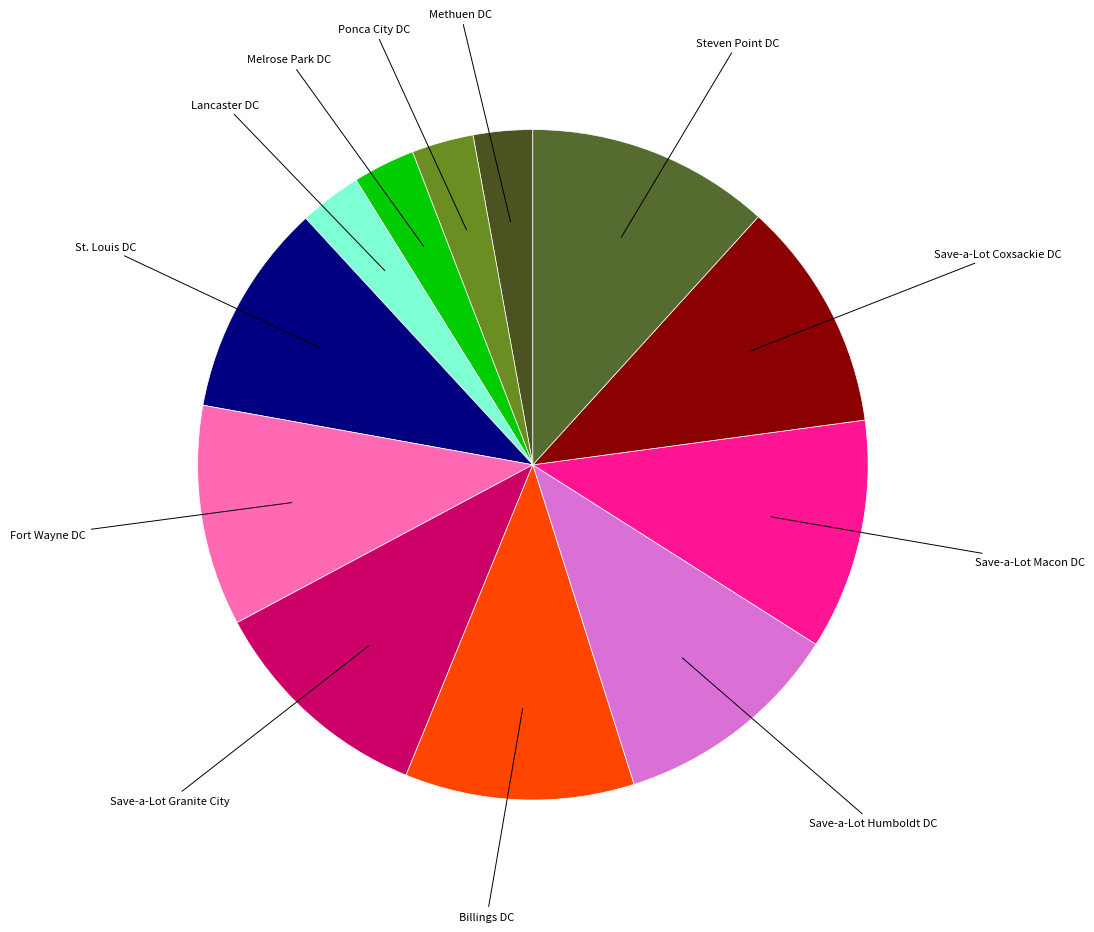

Do Ponca City DC and Save-a-Lot Macon DC together represent more than half of the pie?

No